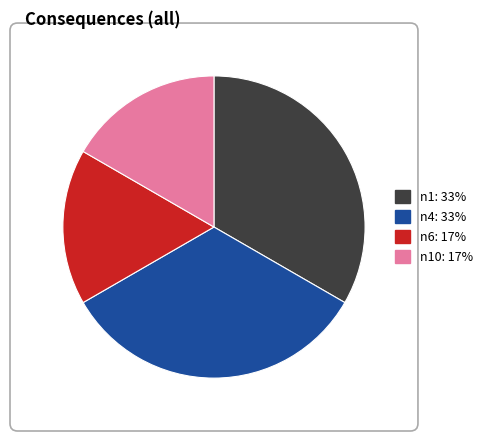

Does any single category account for the majority?

No